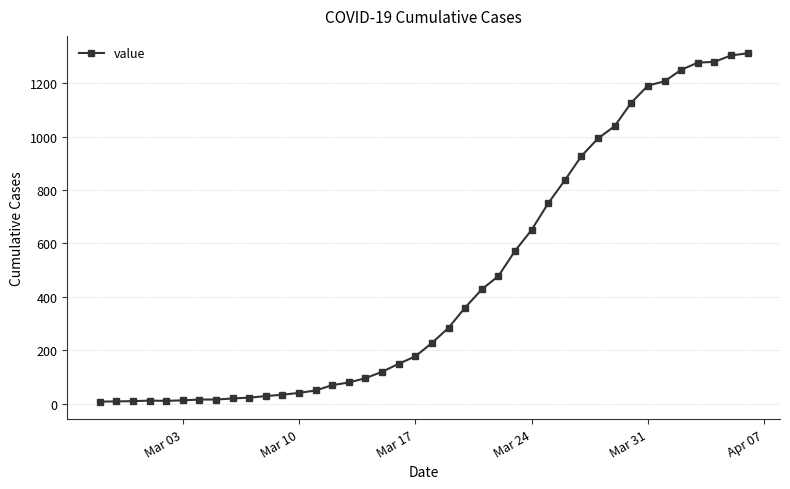

What is the difference between the maximum and minimum values?

1306